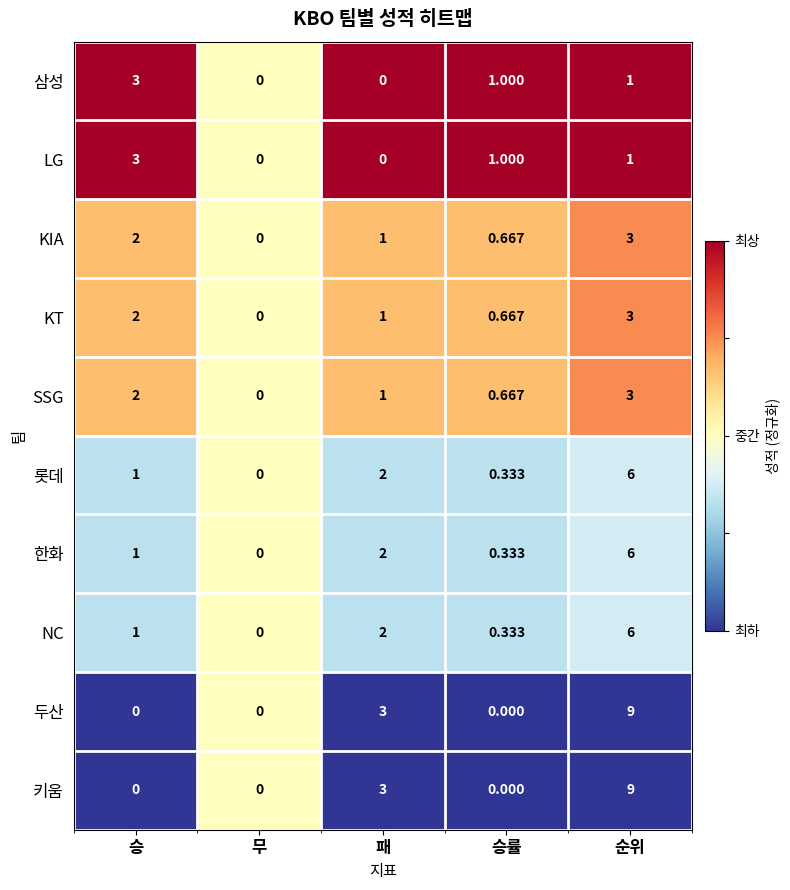

List the labels in order of 롯데 value, smallest first.

무, 승률, 승, 패, 순위